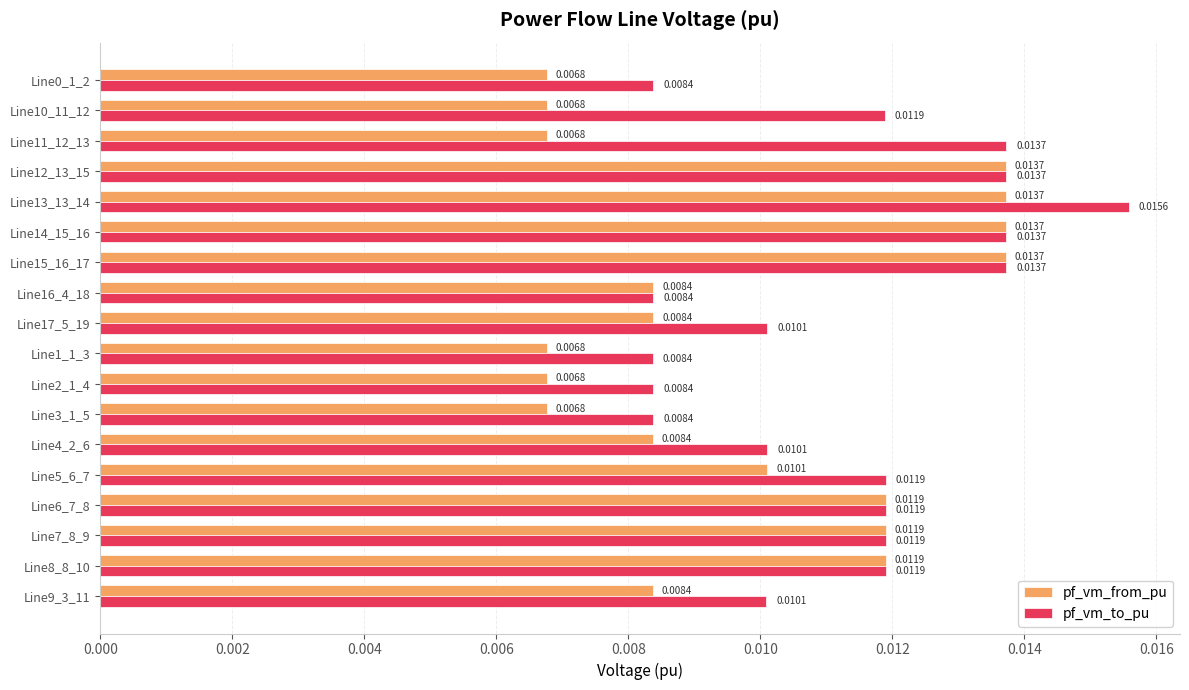

At Line2_1_4, list the series in order from smallest to largest.

pf_vm_from_pu, pf_vm_to_pu